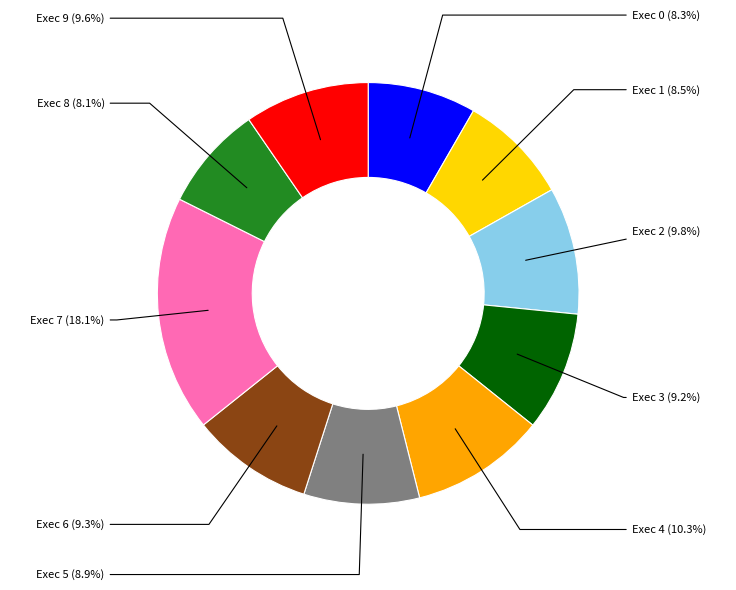

What is the ratio of the value at Exec 8 to the value at Exec 2?

0.8